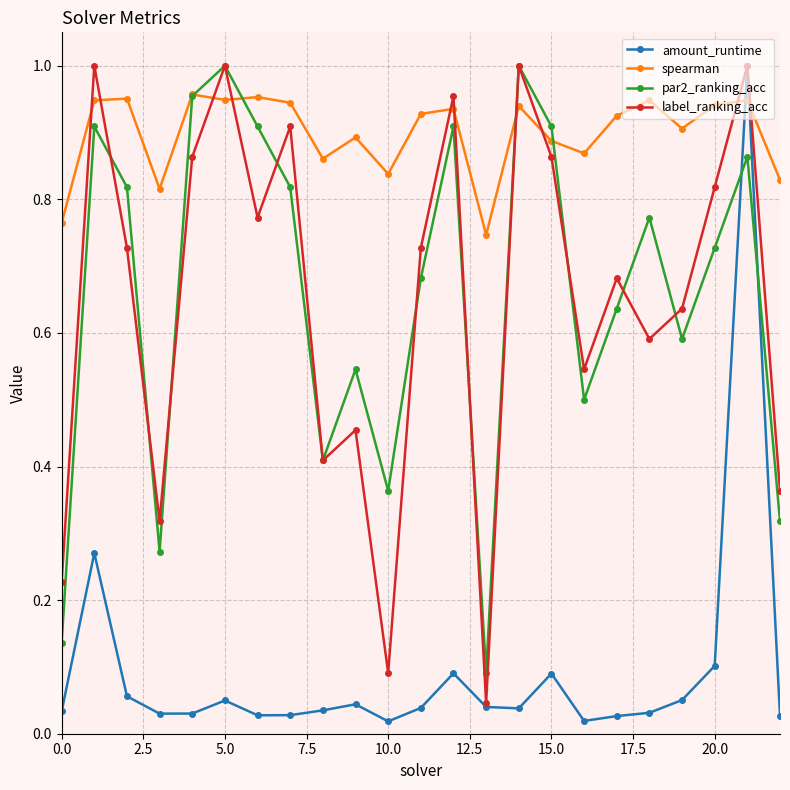

How many interior local valleys does the par2_ranking_acc series have?

6